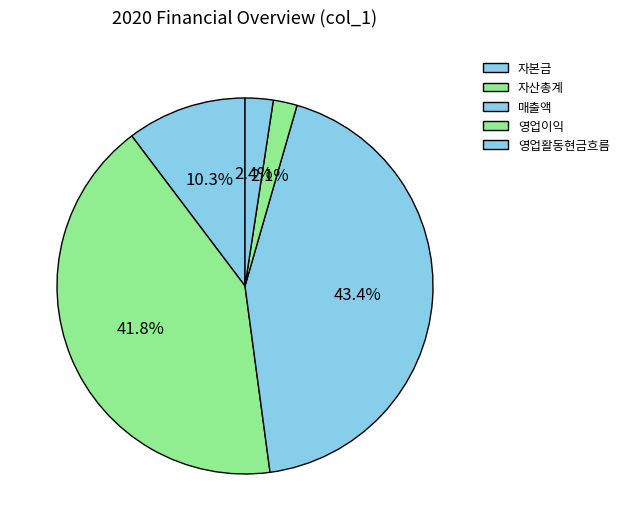

What portion of the pie excludes 자본금?

89.7%